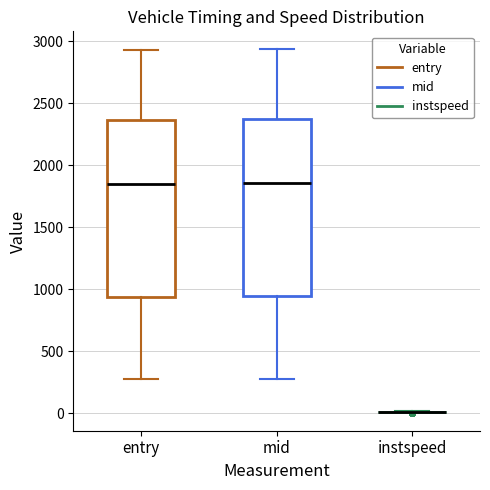

Reading left to right, transcribe this box plot: for each box, give where its median line is, the range the box spans, and where its two whiskers end, as read against the y-axis. The values are not printed on the chart, so give them approximately, as read against the axis.

entry: median 1850, box 950 to 2350, whiskers 250 to 2950
mid: median 1850, box 950 to 2350, whiskers 300 to 2950
instspeed: box collapsed to a line at 0, whiskers 0 to 0